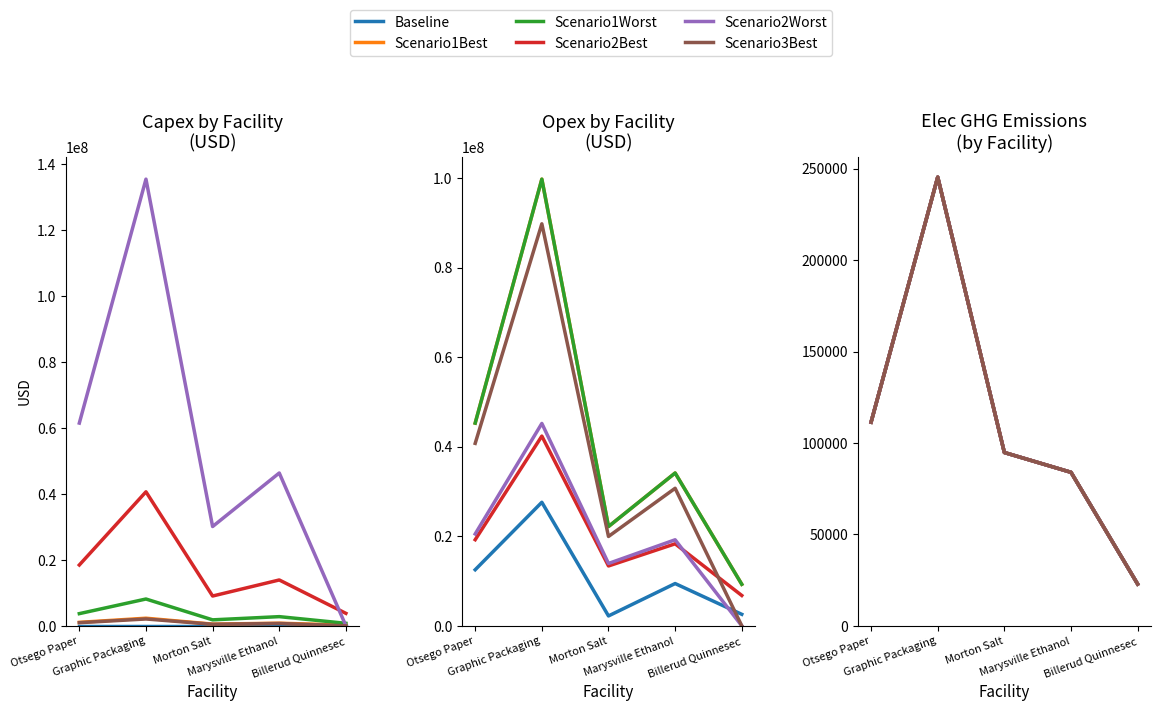

The value of Scenario2Worst at Graphic Packaging is 165753.1. True or false?

False